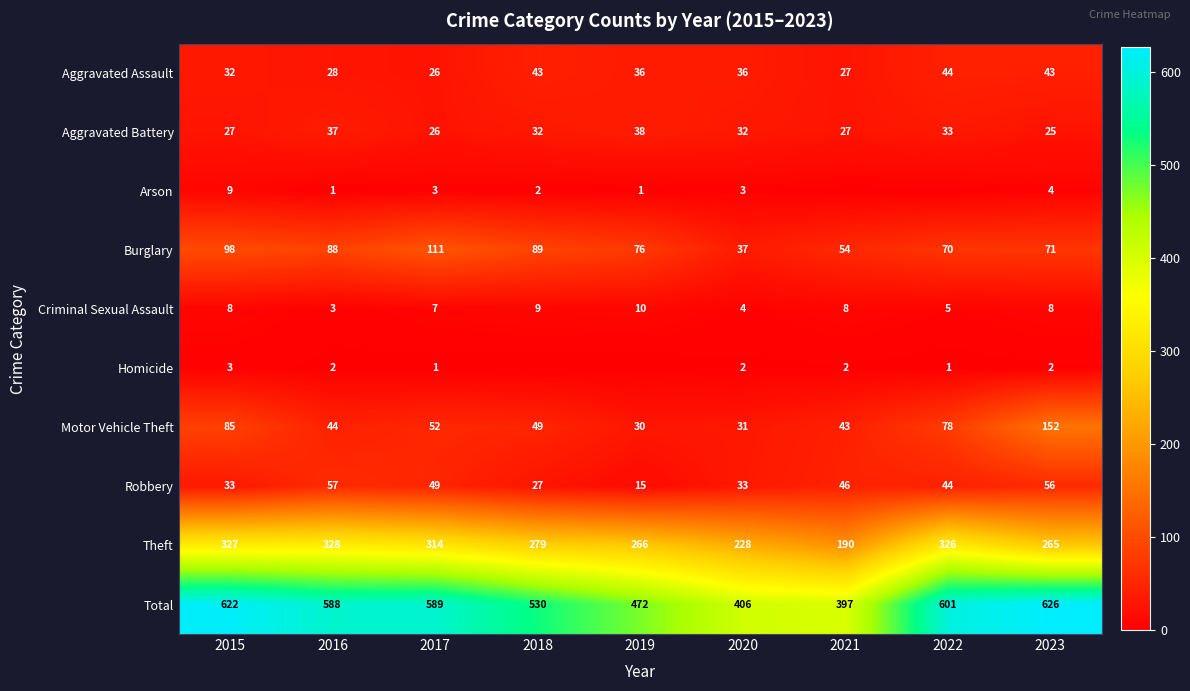

Rank the categories by Burglary value from lowest to highest.

2020, 2021, 2022, 2023, 2019, 2016, 2018, 2015, 2017